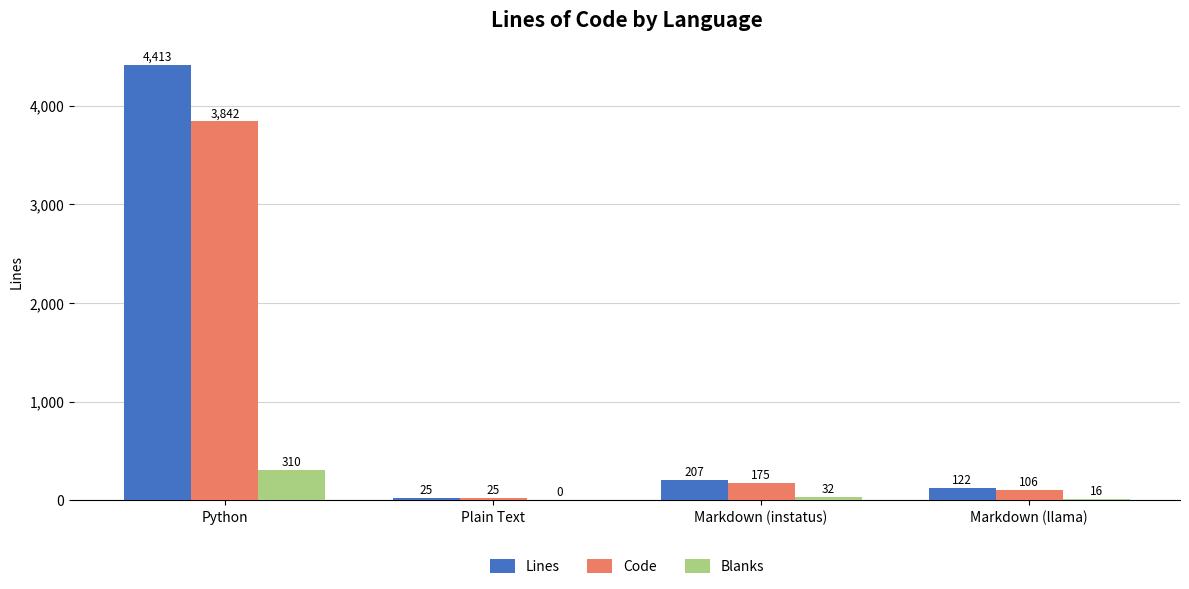

Is it true that Blanks equals 32 at Markdown (instatus)?

True